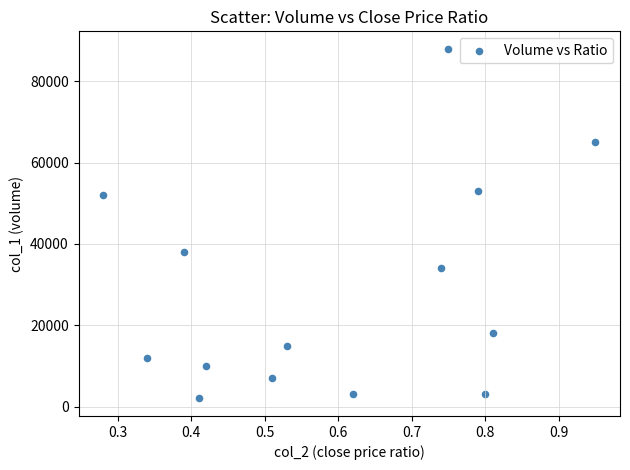

What is the range of Y values (max minus min)?

86000